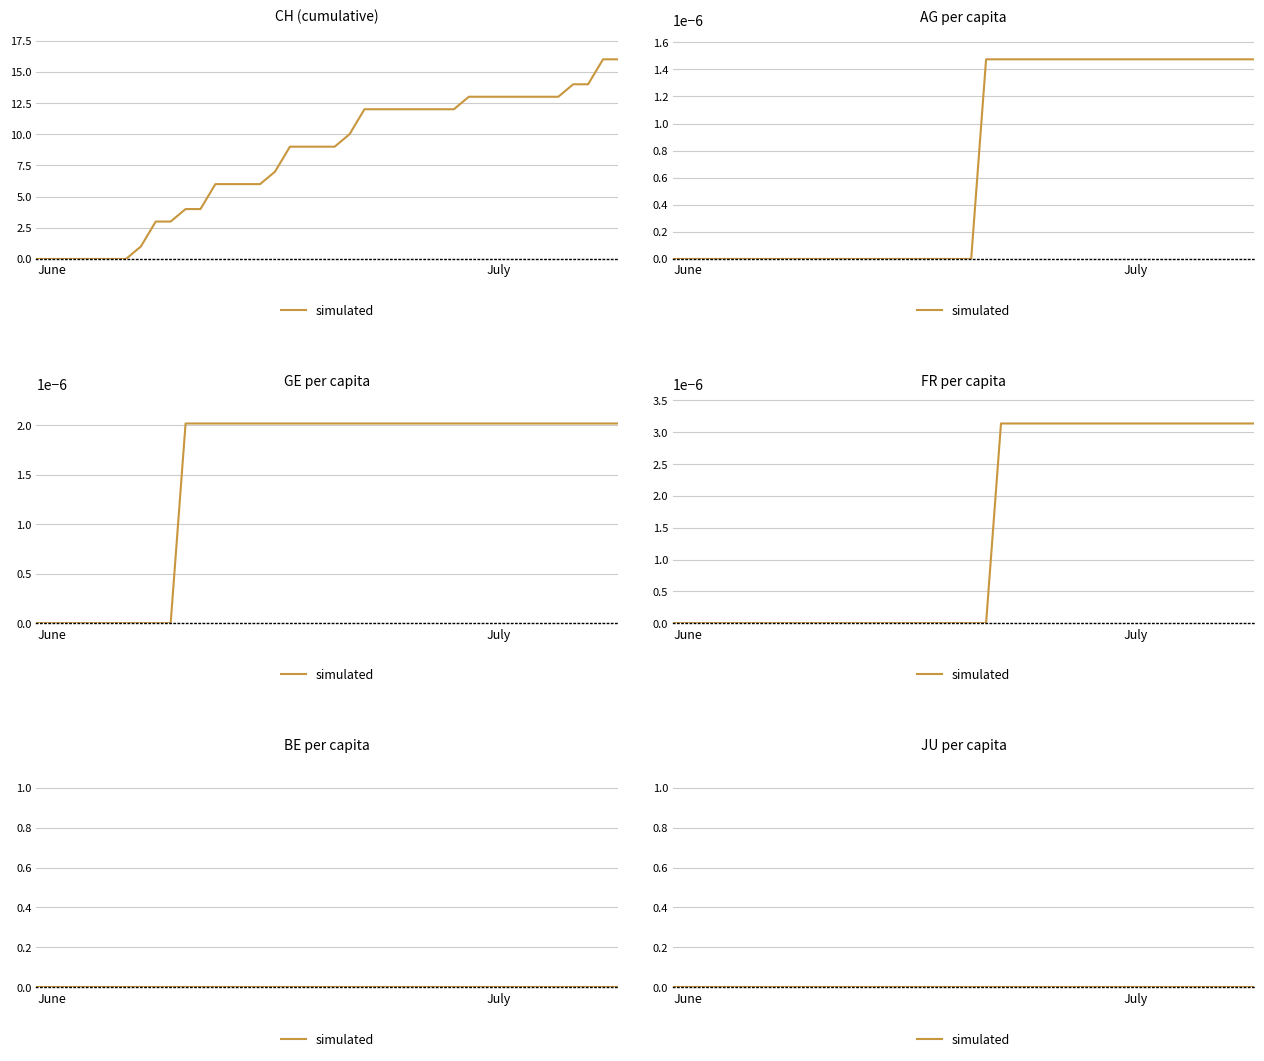

True or false: CH has a value of 8.7 at 13.

False